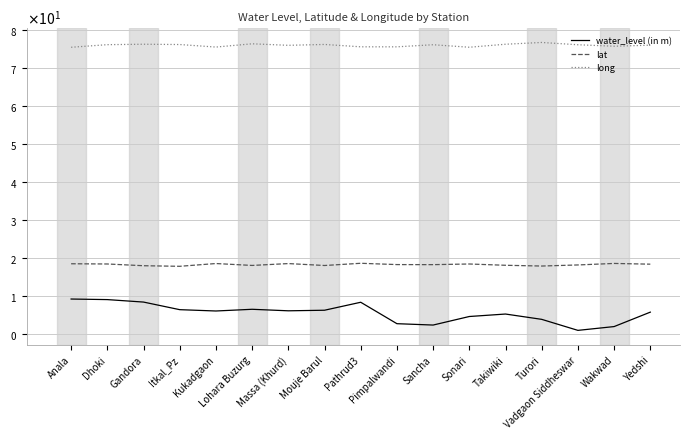

Reading left to right, transcribe all the data shown in this chart.

water_level (in m): 9.2	9.0	8.3	6.3	6.0	6.5	6.0	6.2	8.3	2.7	2.3	4.5	5.2	3.8	0.9	1.9	5.7
lat: 18.4	18.4	17.9	17.8	18.5	18.0	18.5	18.0	18.6	18.2	18.2	18.4	18.0	17.8	18.1	18.5	18.3
long: 75.4	76.1	76.2	76.1	75.5	76.3	75.9	76.2	75.5	75.5	76.1	75.4	76.2	76.7	76.1	75.7	76.0